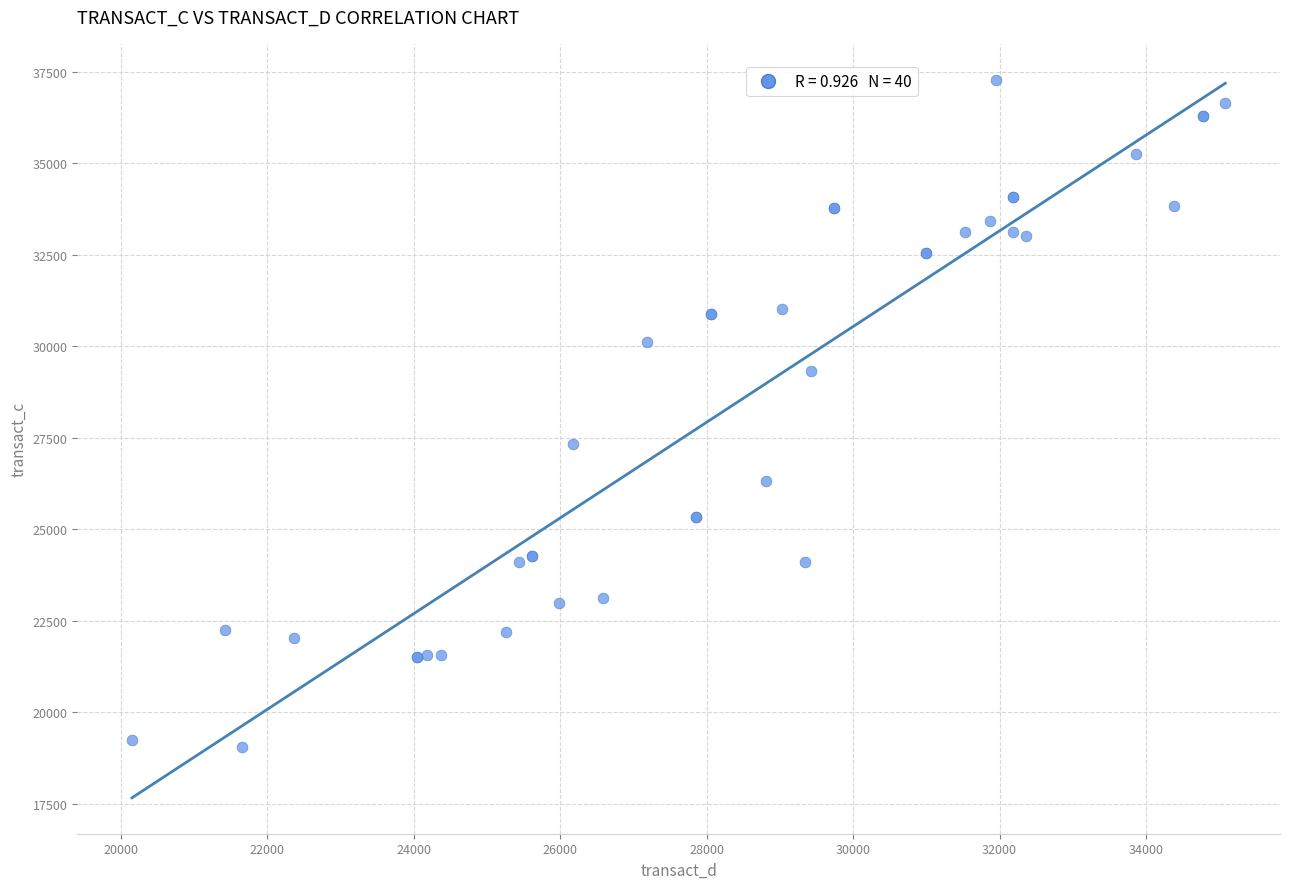

What Y value in the scatter plot is closest to 28166?

27326.1